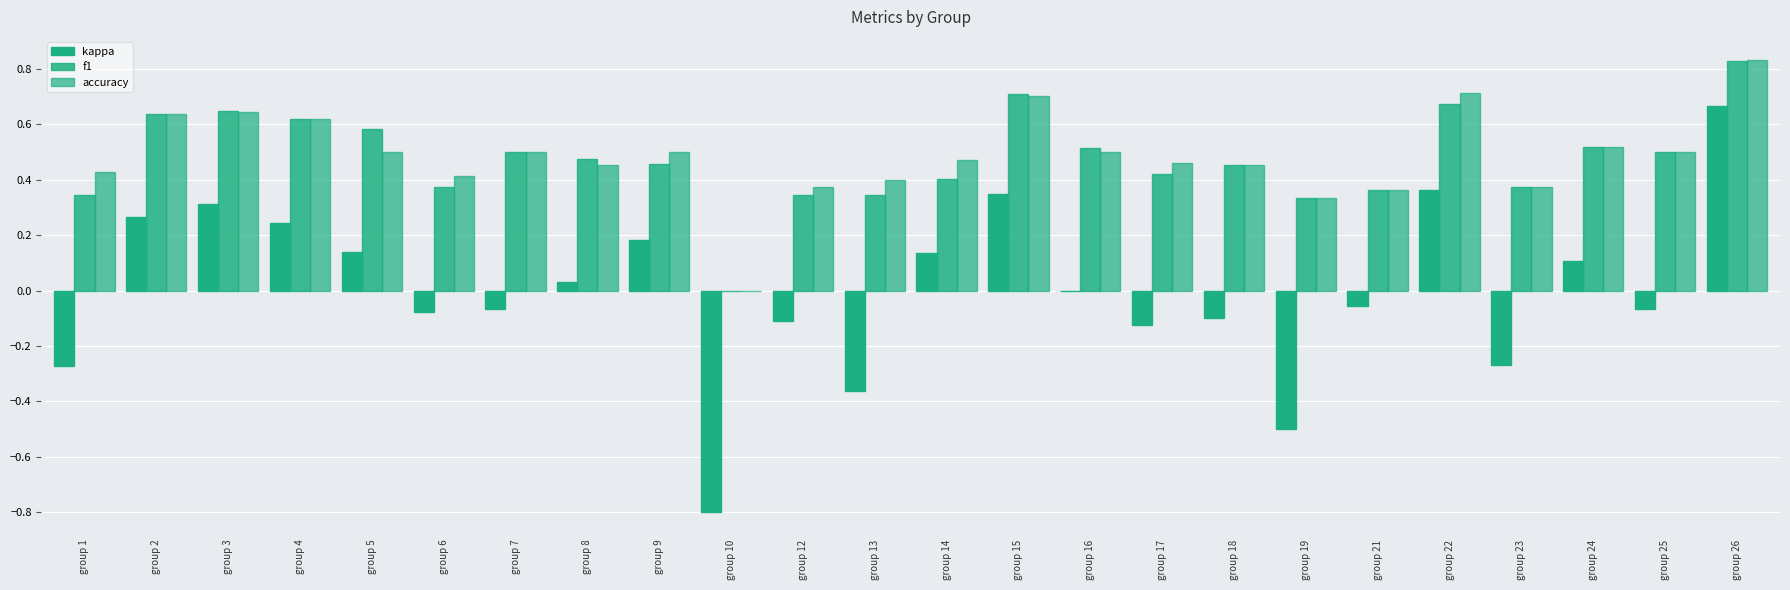

How many data points does each series have?

24